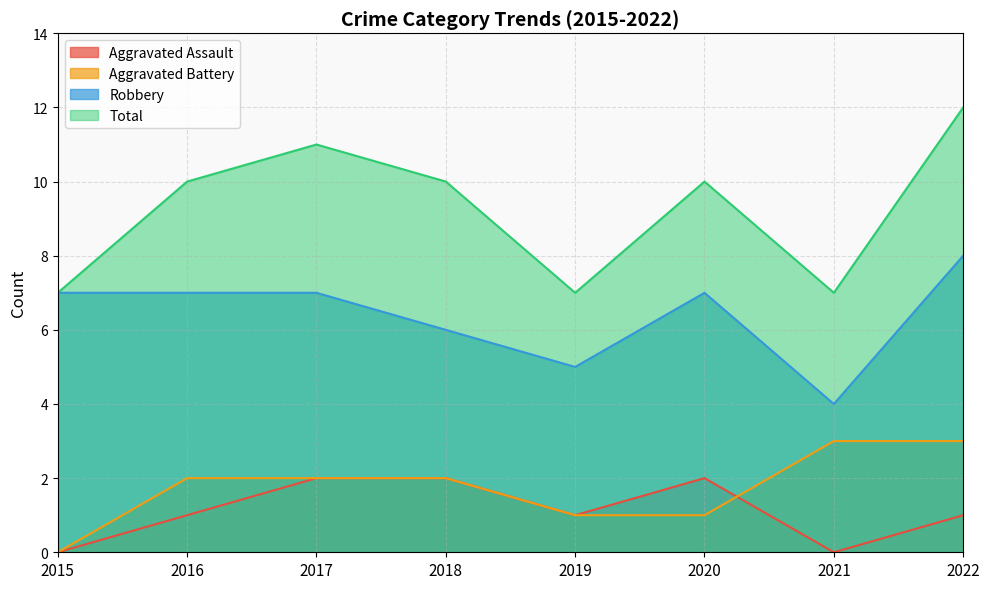

True or false: Total and Robbery cross at least once.

False